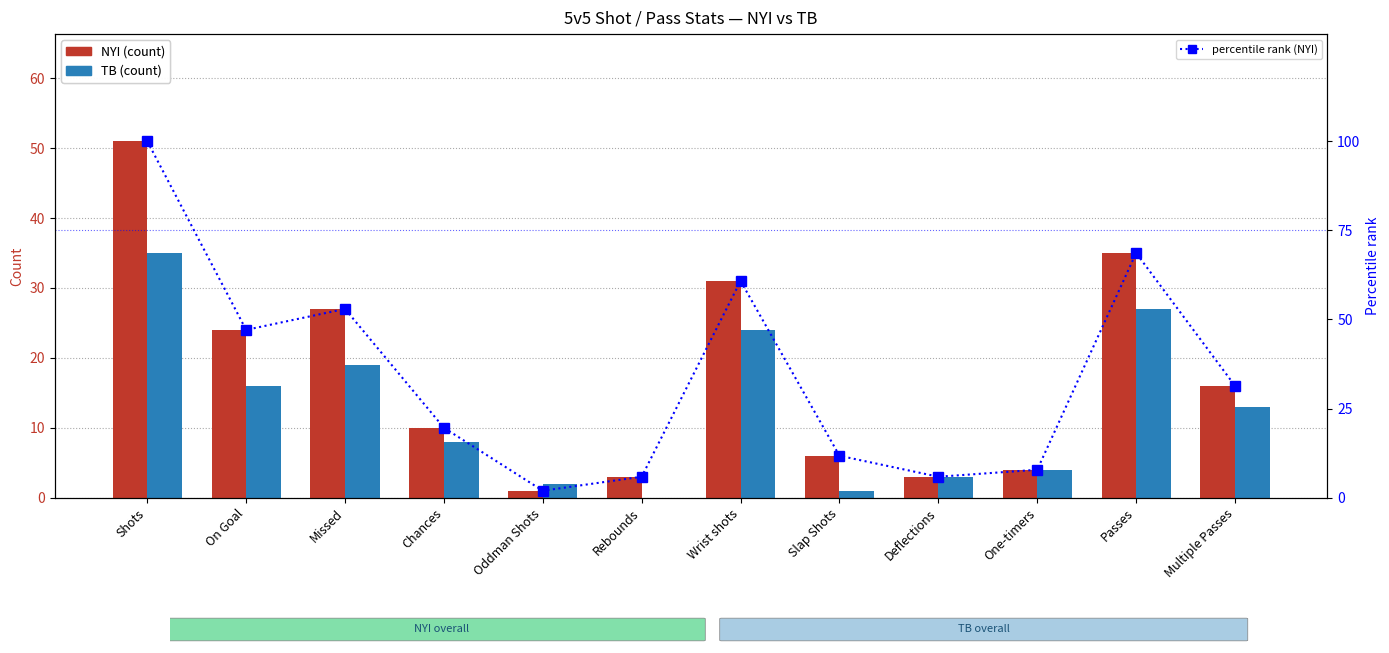

What is the label of the 5th bar from the left?

Oddman Shots